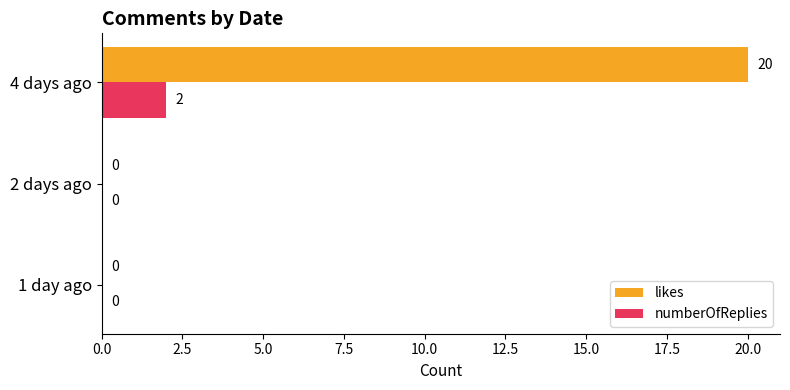

What is the total value across all series at 4 days ago?

22